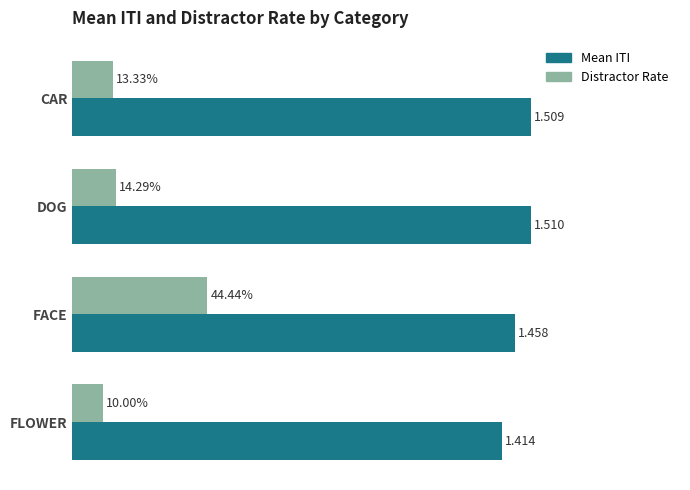

Is the value of Distractor Rate at FLOWER greater than the value of Mean ITI at FACE?

No